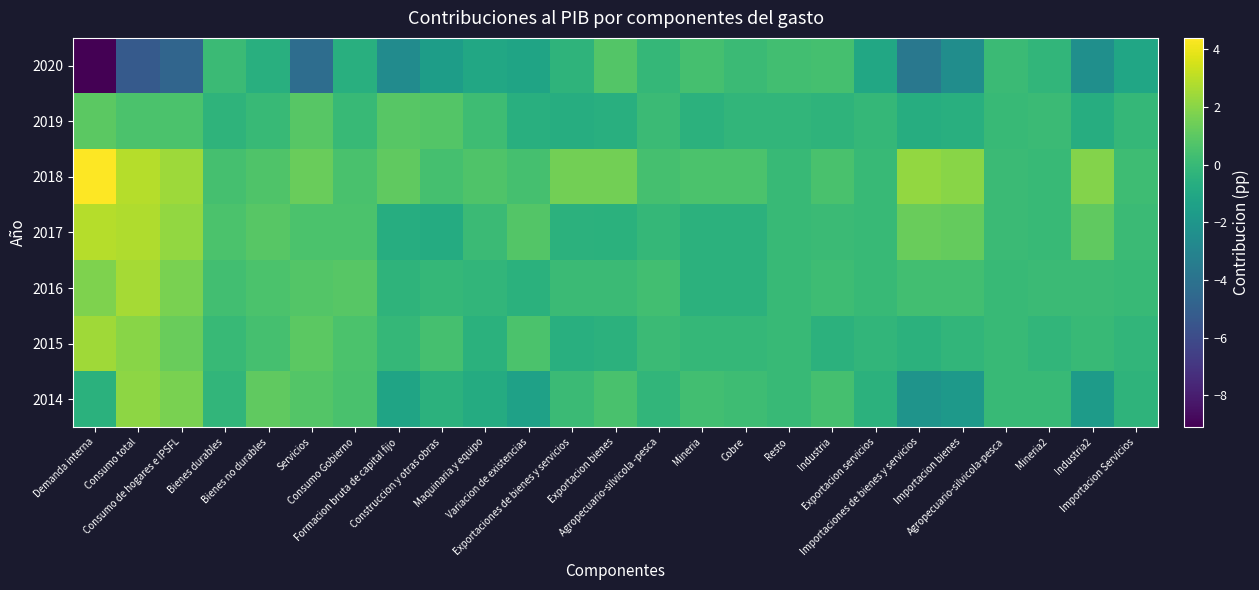

What is the total value across all series at Servicios?

1.1